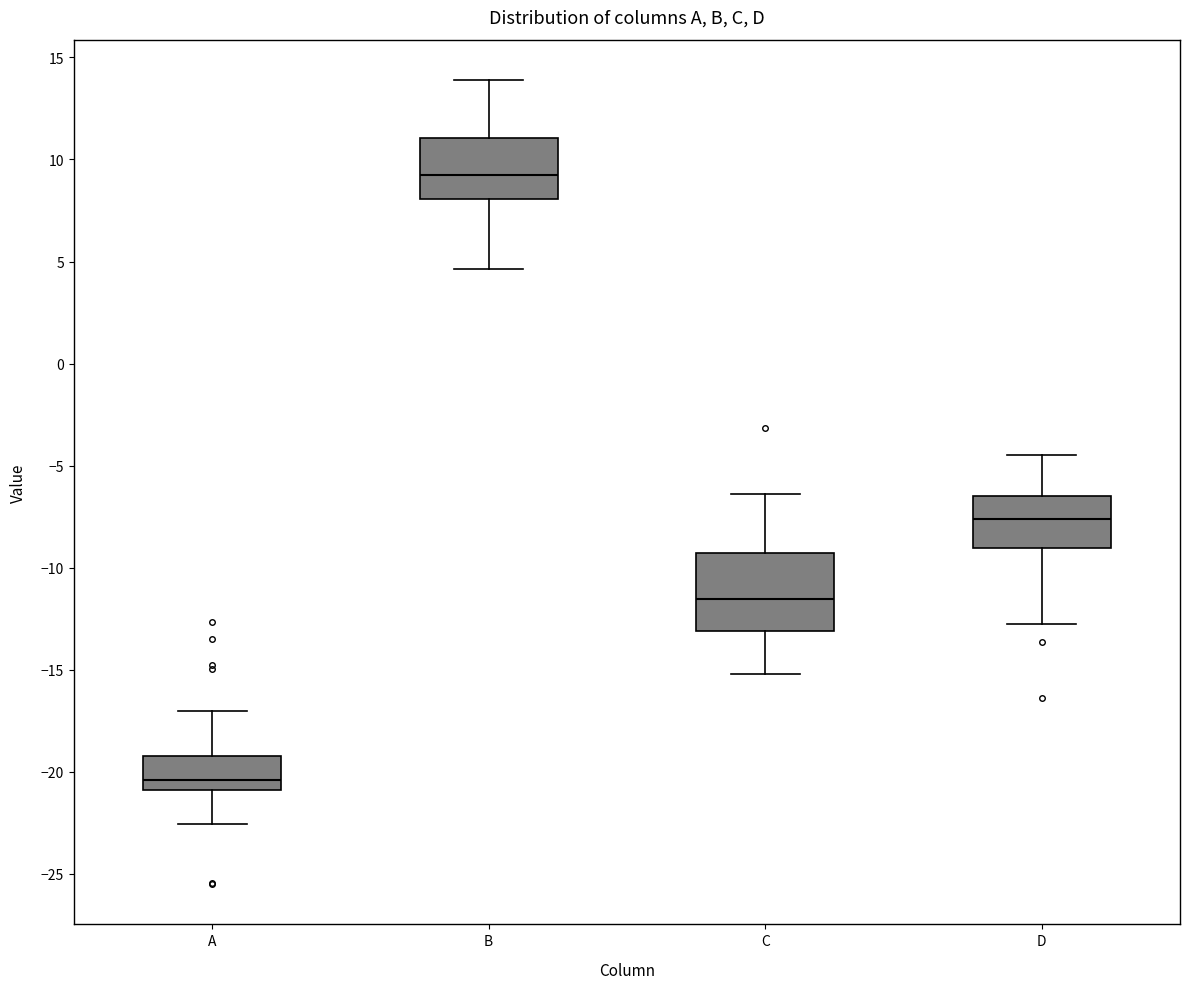

Reading left to right, transcribe this box plot: for each box, give where its median line is, the range the box spans, and where its two whiskers end, as read against the y-axis. The values are not printed on the chart, so give them approximately, as read against the axis.

A: median -20.5, box -21.0 to -19.0, whiskers -22.5 to -17.0
B: median 9.0, box 8.0 to 11.0, whiskers 4.5 to 14.0
C: median -11.5, box -13.0 to -9.5, whiskers -15.0 to -6.5
D: median -7.5, box -9.0 to -6.5, whiskers -12.5 to -4.5